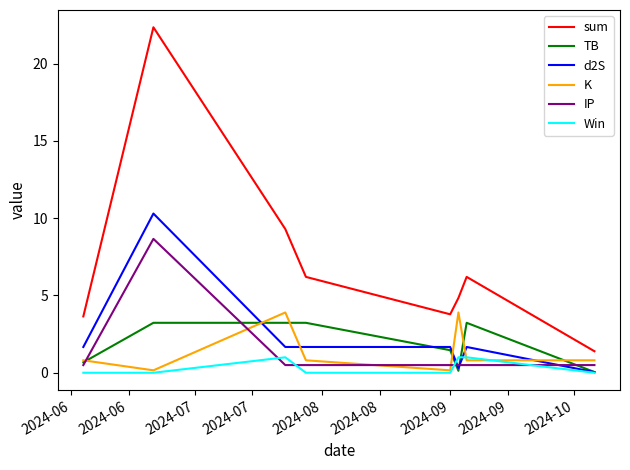

Which series has the largest range (max minus min)?

sum